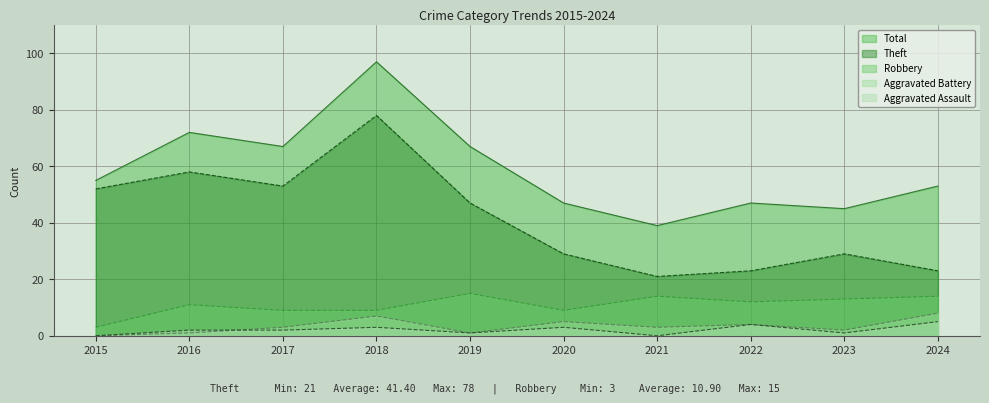

What are all the series names shown in the legend?

Total, Theft, Robbery, Aggravated Battery, Aggravated Assault